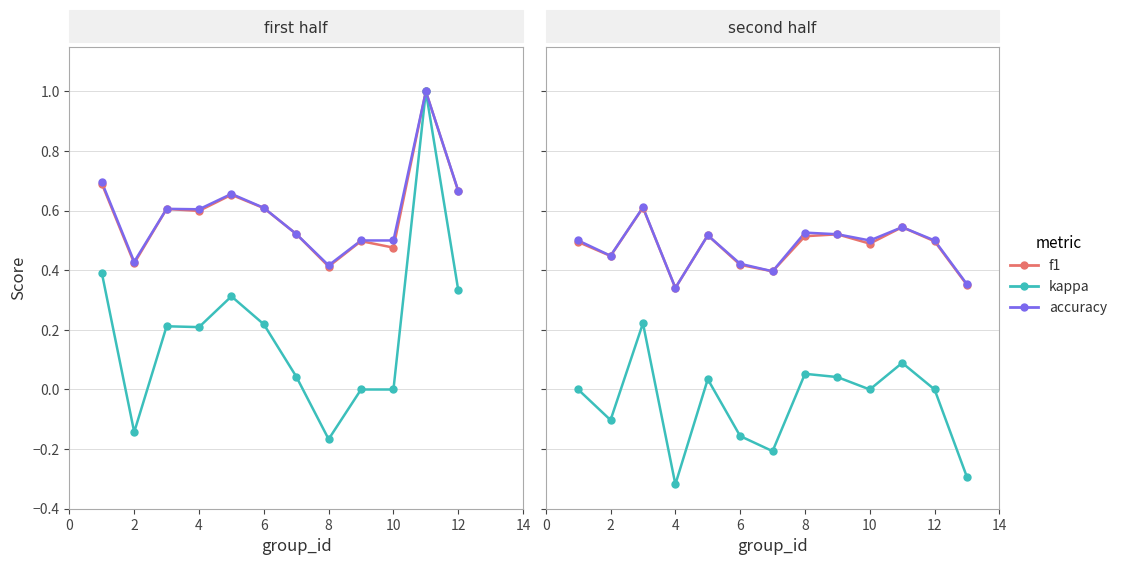

Which series contains the highest Y value?

accuracy